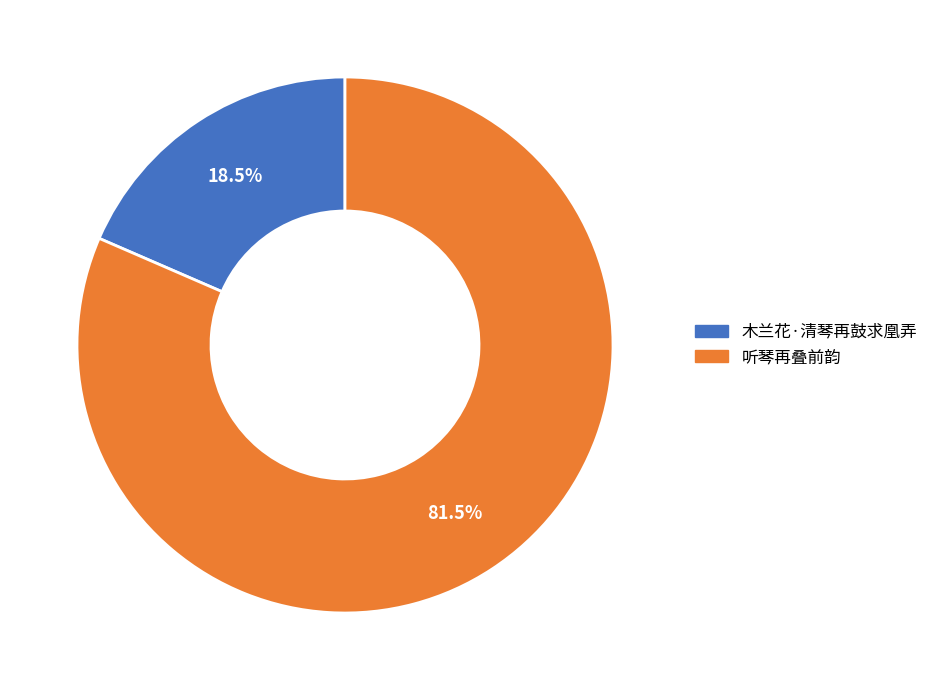

Rank the categories by value from lowest to highest.

木兰花·清琴再鼓求凰弄, 听琴再叠前韵